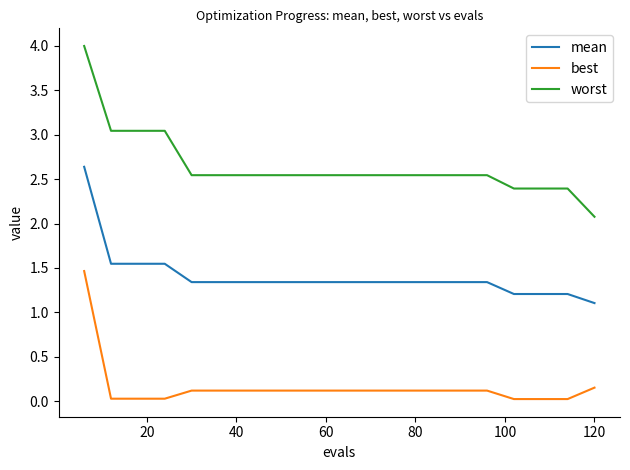

What is the difference between the maximum and minimum values in the best series?

1.4